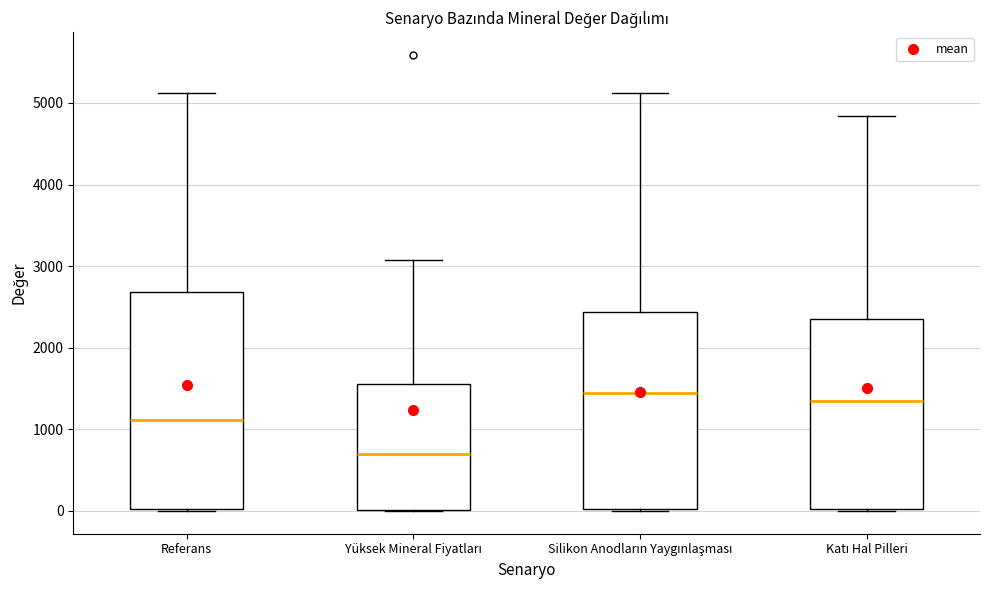

Reading left to right, transcribe this box plot: for each box, give where its median line is, the range the box spans, and where its two whiskers end, as read against the y-axis. The values are not printed on the chart, so give them approximately, as read against the axis.

Referans: median 1100, box 0 to 2700, whiskers 0 to 5100
Yüksek Mineral Fiyatları: median 700, box 0 to 1600, whiskers 0 to 3100
Silikon Anodların Yaygınlaşması: median 1400, box 0 to 2400, whiskers 0 to 5100
Katı Hal Pilleri: median 1300, box 0 to 2400, whiskers 0 to 4800